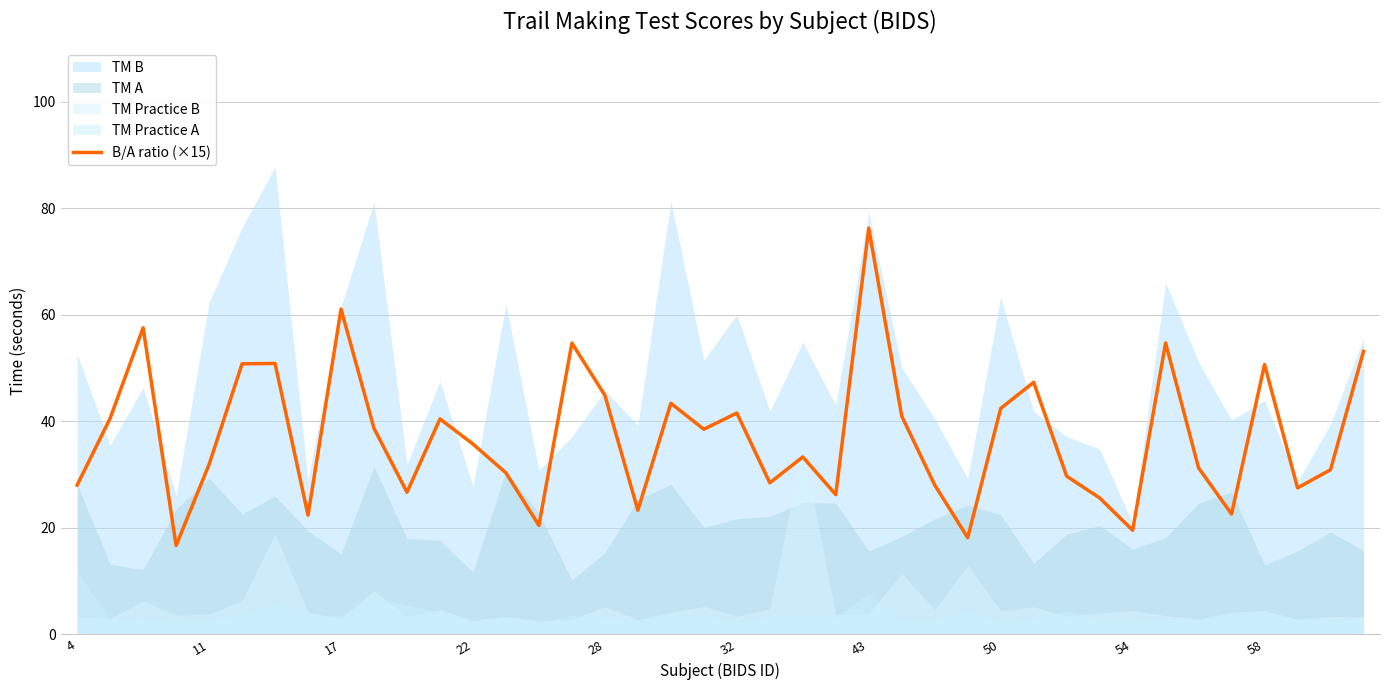

What is the average value?

37.1